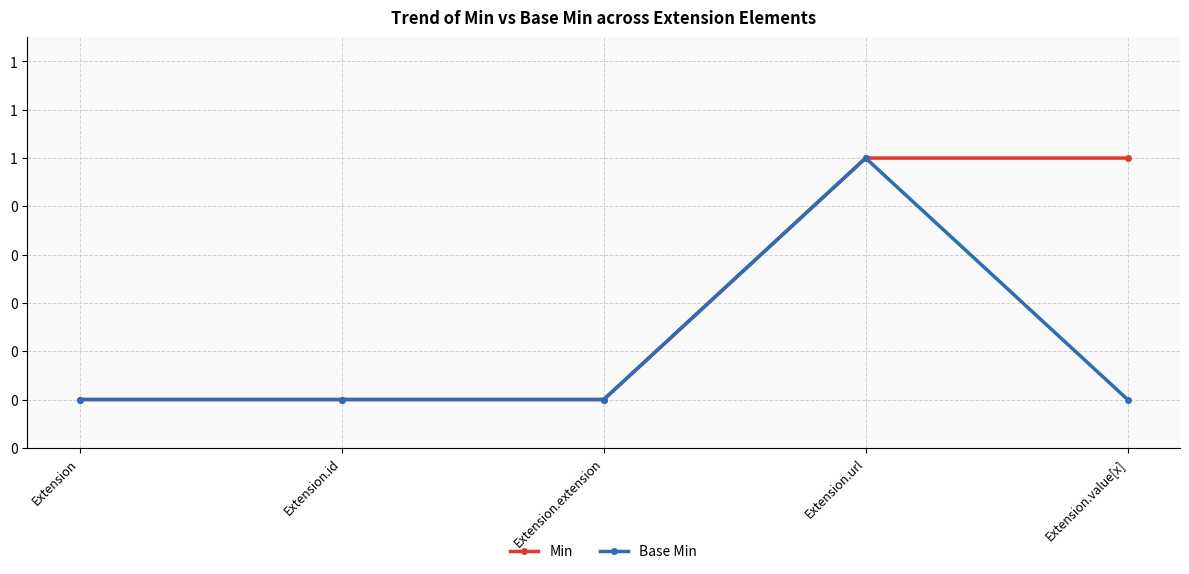

What are all the series names shown in the legend?

Min, Base Min